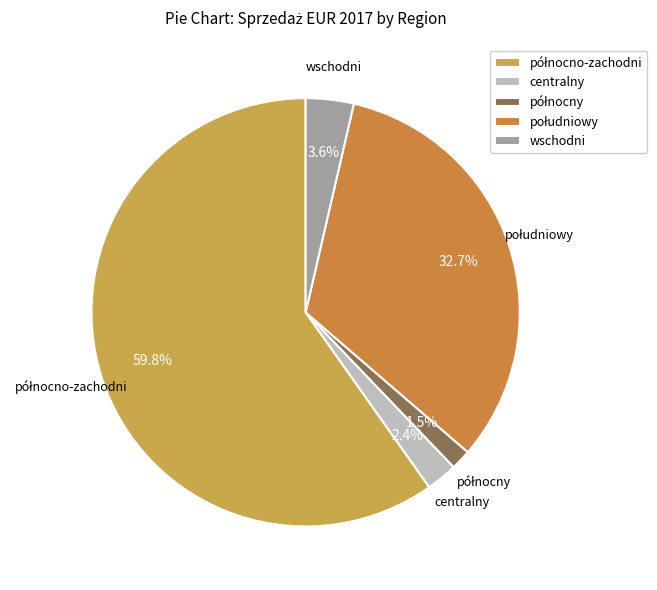

Combined, do wschodni and centralny account for over 50%?

No